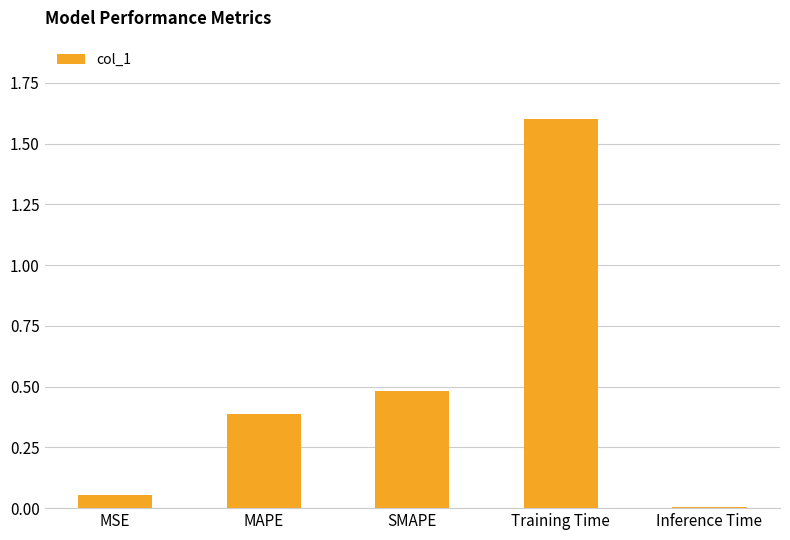

What is the difference between the maximum and second lowest values?

1.5